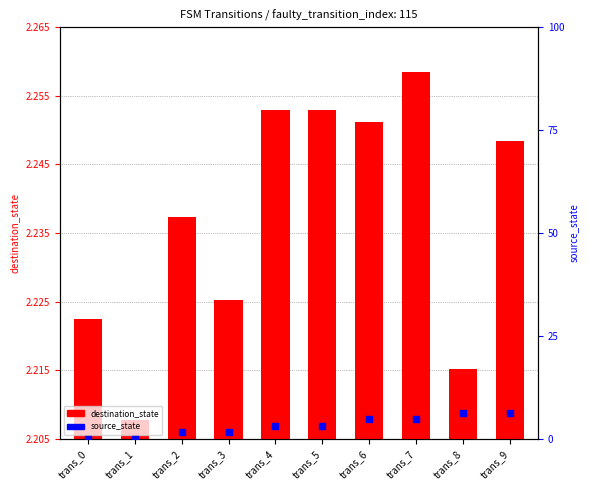

Which series has the largest Y range (max minus min)?

source_state